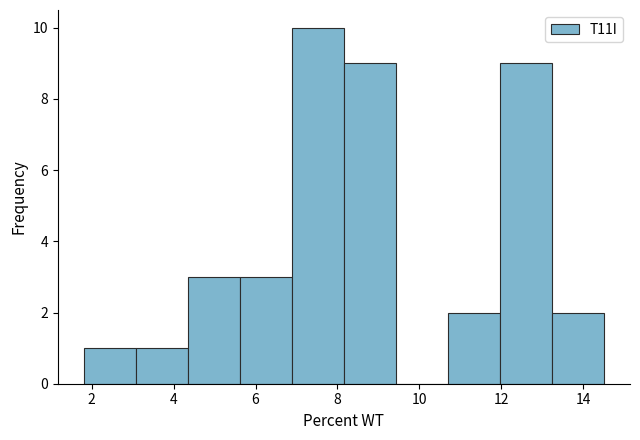

Reading left to right, list every bar in this chart as the range it spans on the x-axis followed by its height. Neither the bar edges nor the heights are printed on the chart, so give them approximately, as read against the axes.

1.8 to 3.0: 1
3.0 to 4.4: 1
4.4 to 5.6: 3
5.6 to 6.8: 3
6.8 to 8.2: 10
8.2 to 9.4: 9
9.4 to 10.8: 0
10.8 to 12.0: 2
12.0 to 13.2: 9
13.2 to 14.6: 2